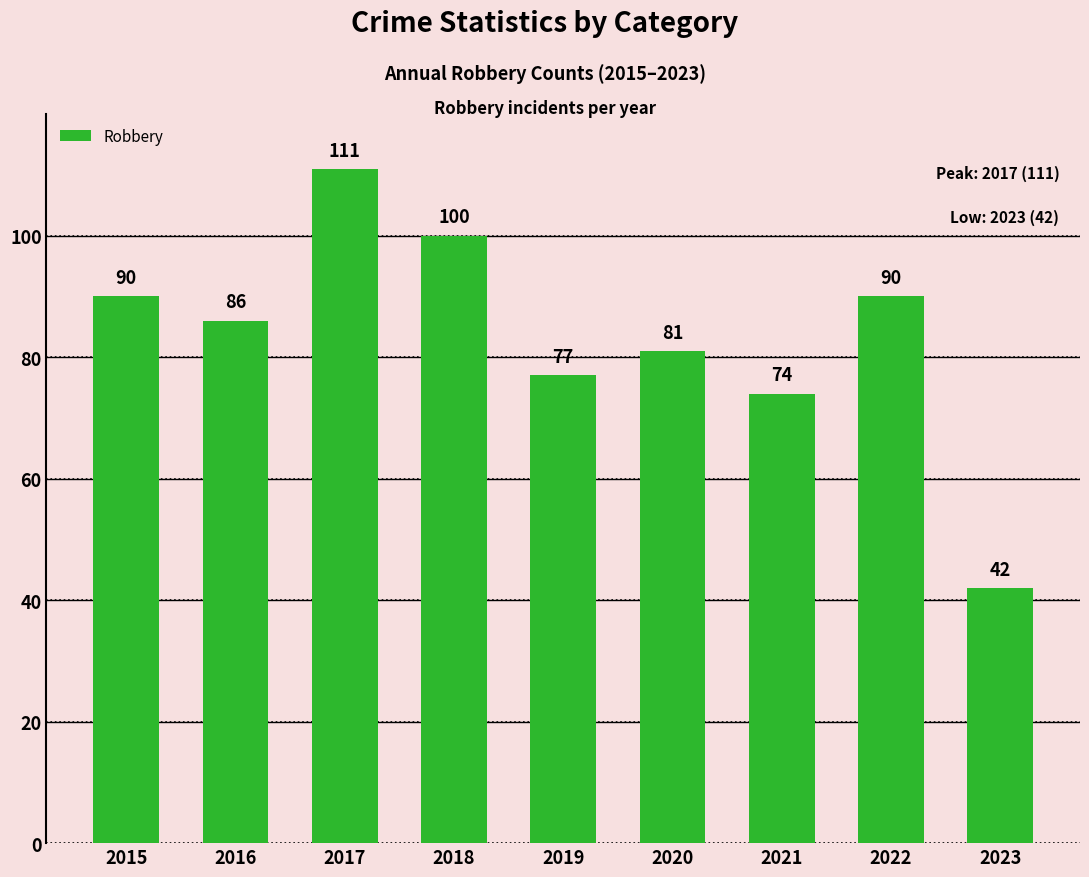

Read the value at 2021, to the nearest 10.

70